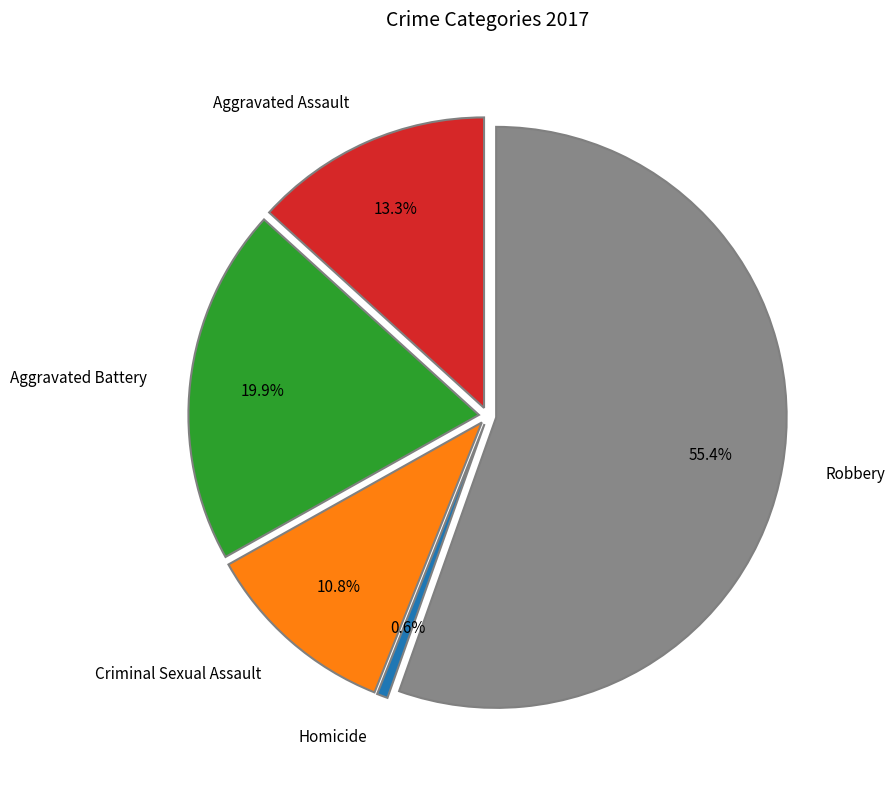

What percentage do Aggravated Battery and Robbery together represent?

75.3%